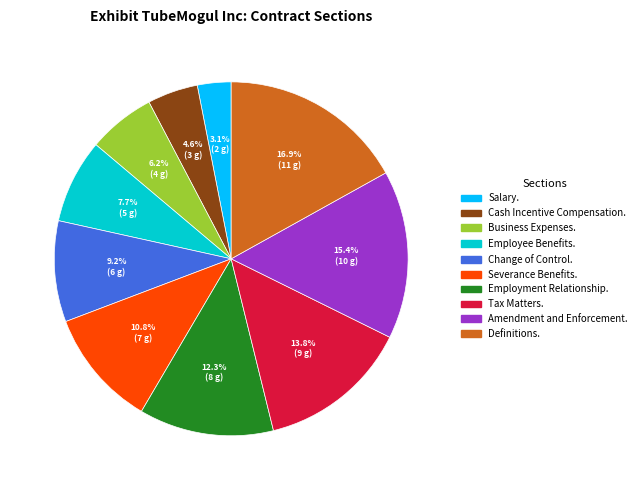

How many slices are in this pie chart?

10